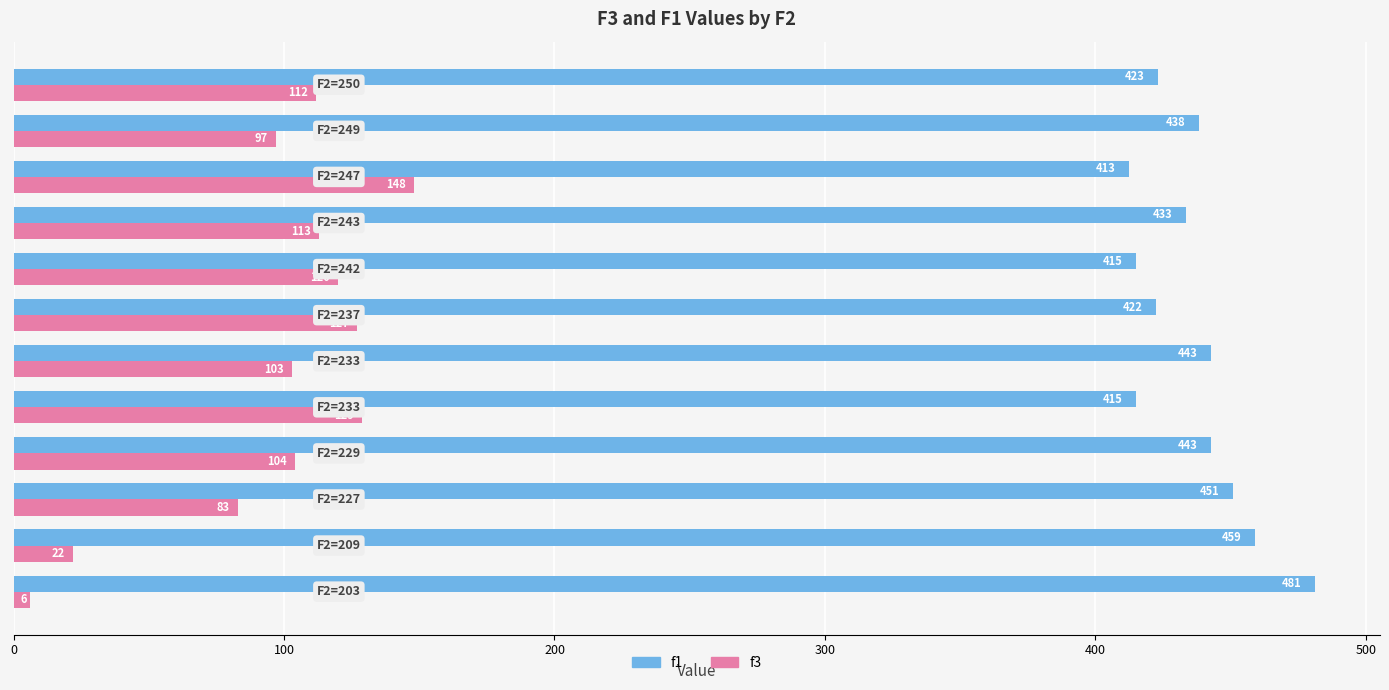

At how many categories does at least one series exceed 73?

12